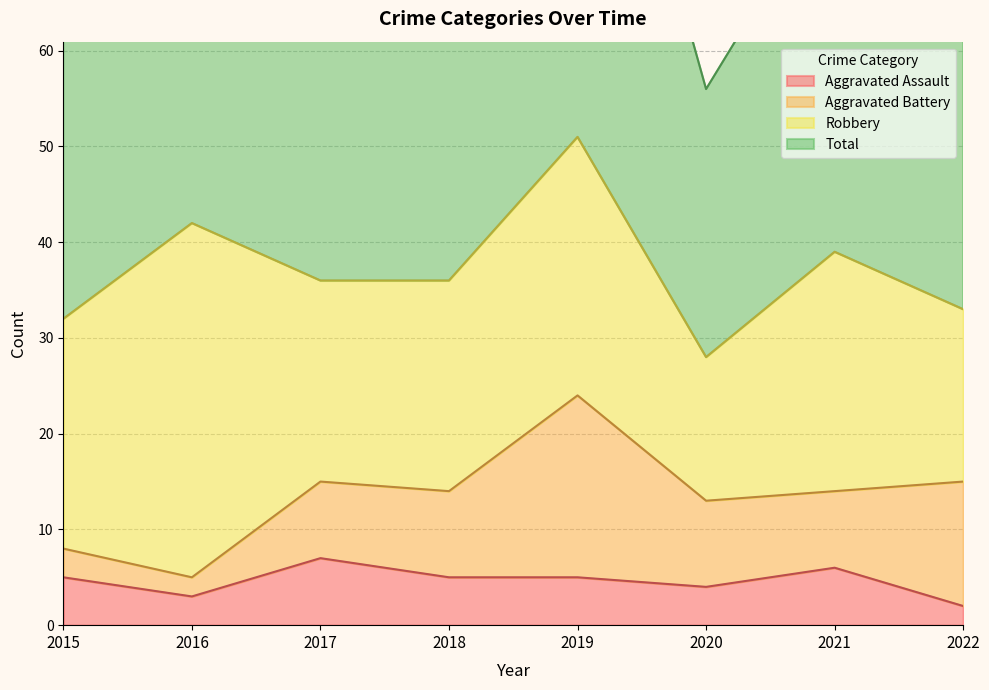

At which category is the sum across all series the highest?

2019